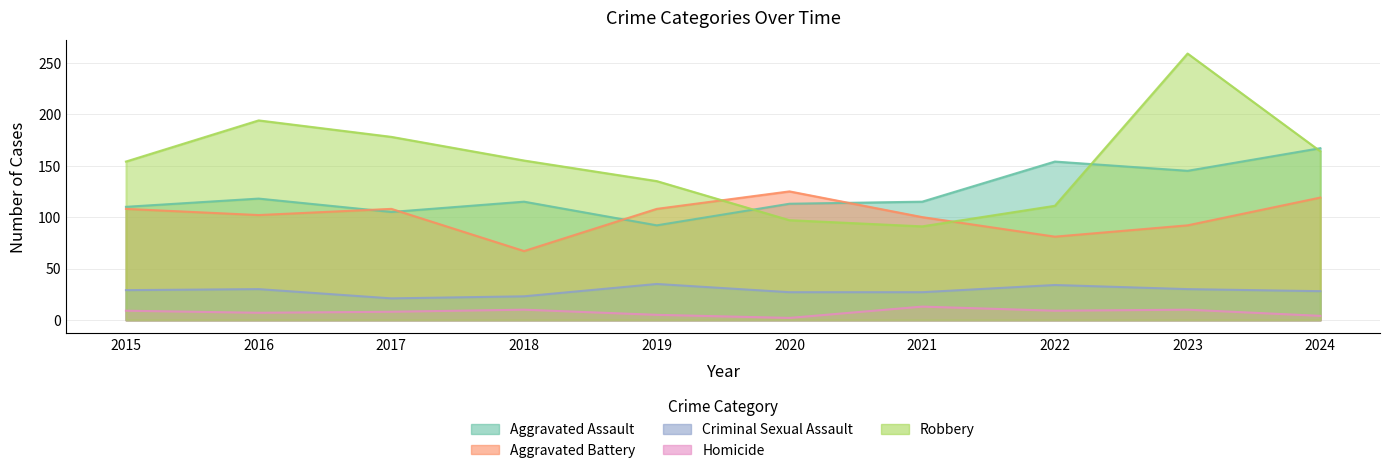

How many interior local peaks does the Robbery series have?

2